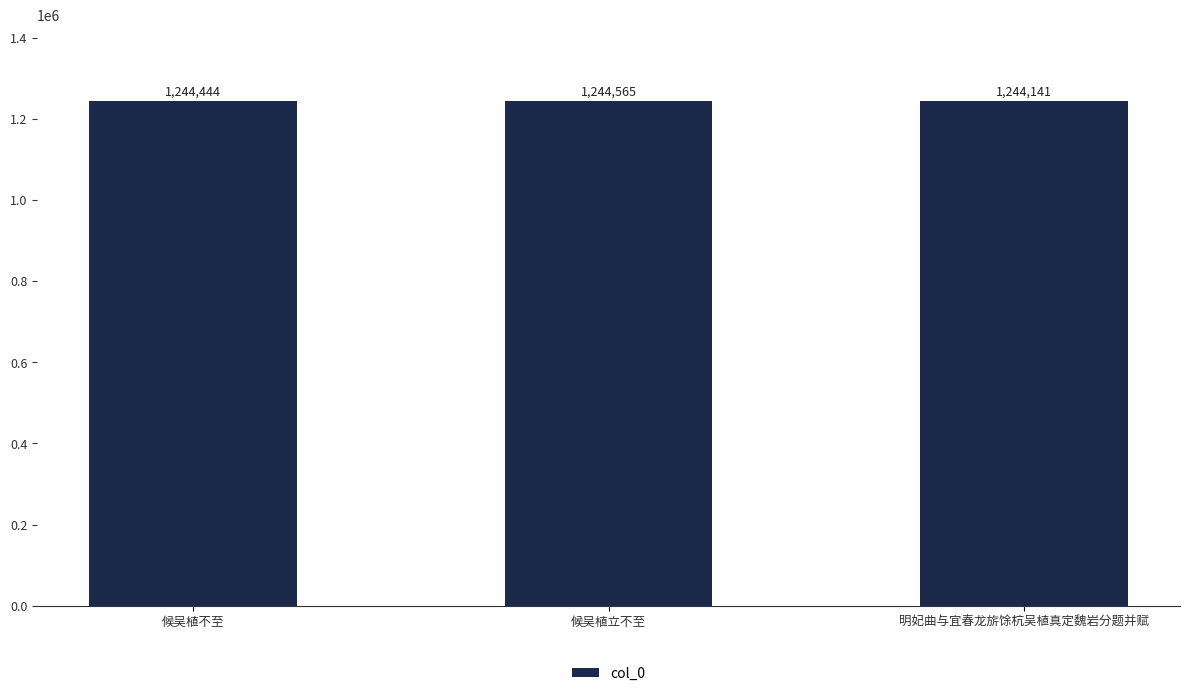

True or false: the data shows 1244565 at 候吴植立不至.

True